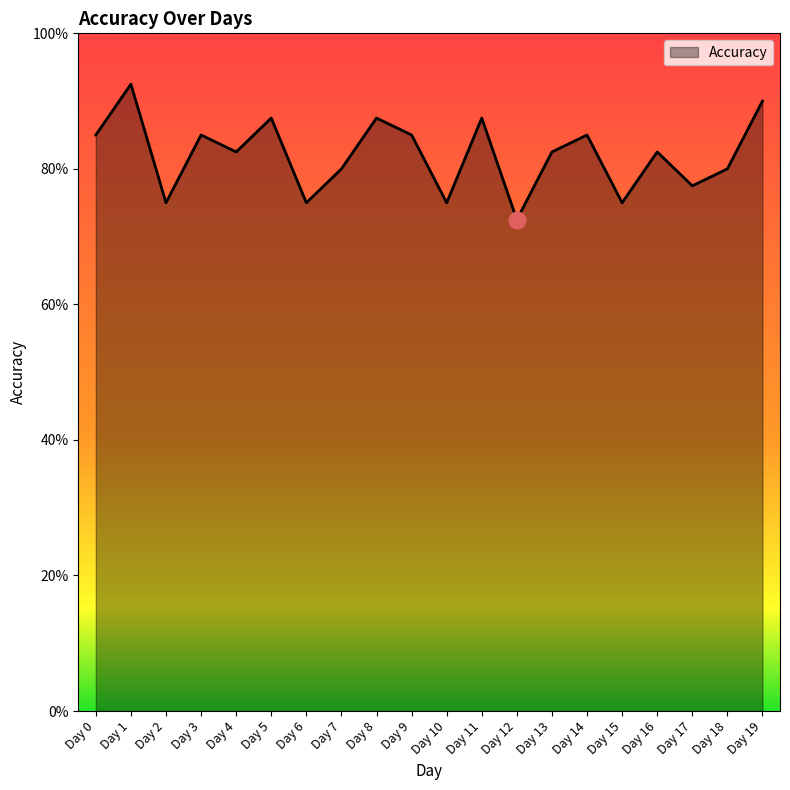

Does the chart display data point markers on the line(s)?

No